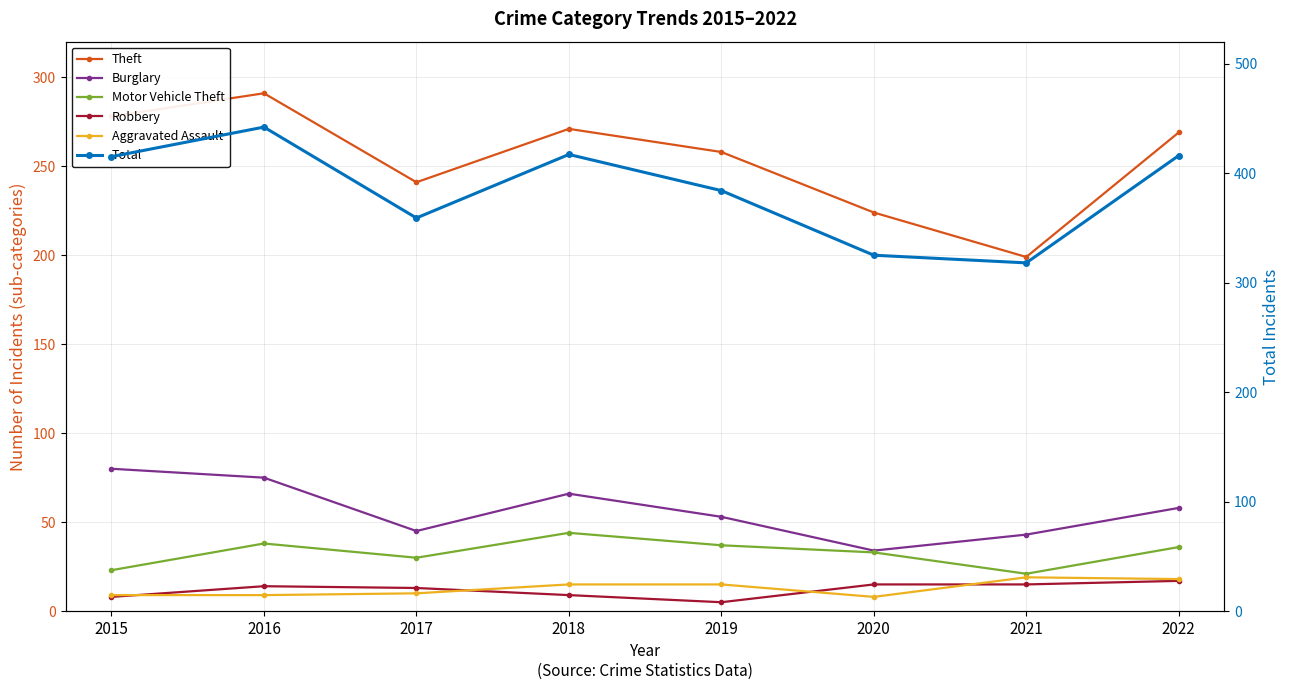

What is the highest value of the Theft series?

291